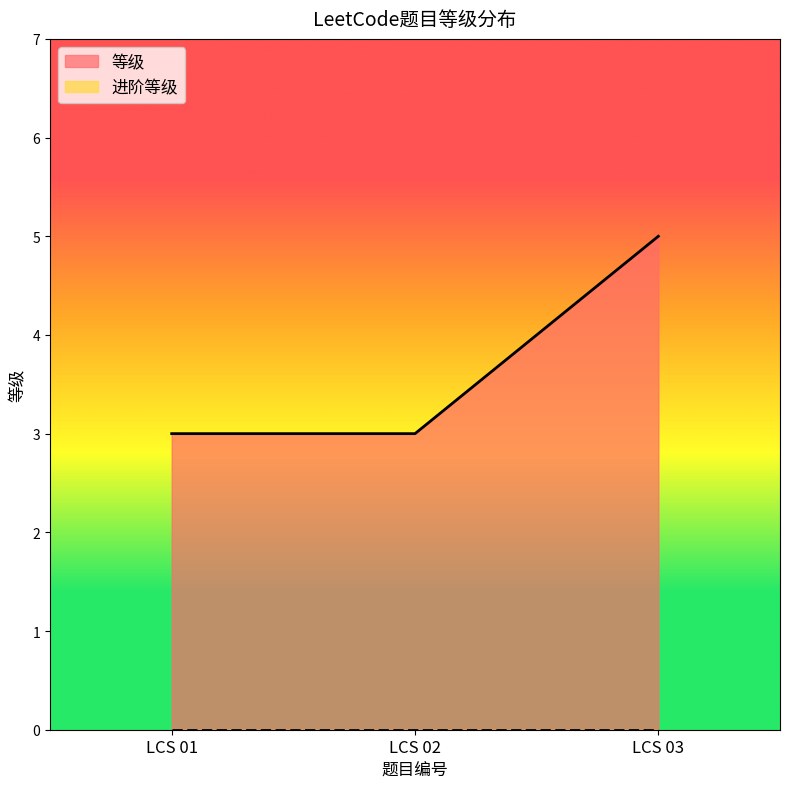

Is it true that the value at LCS 02 is 4?

False